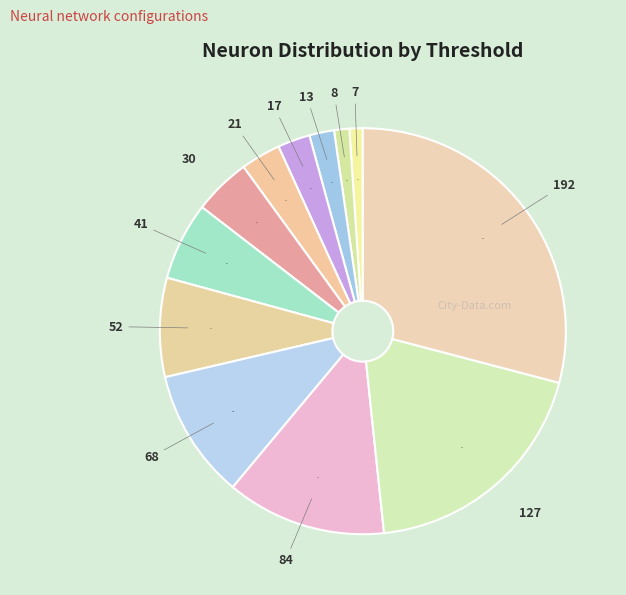

How many segments does this pie chart have?

12